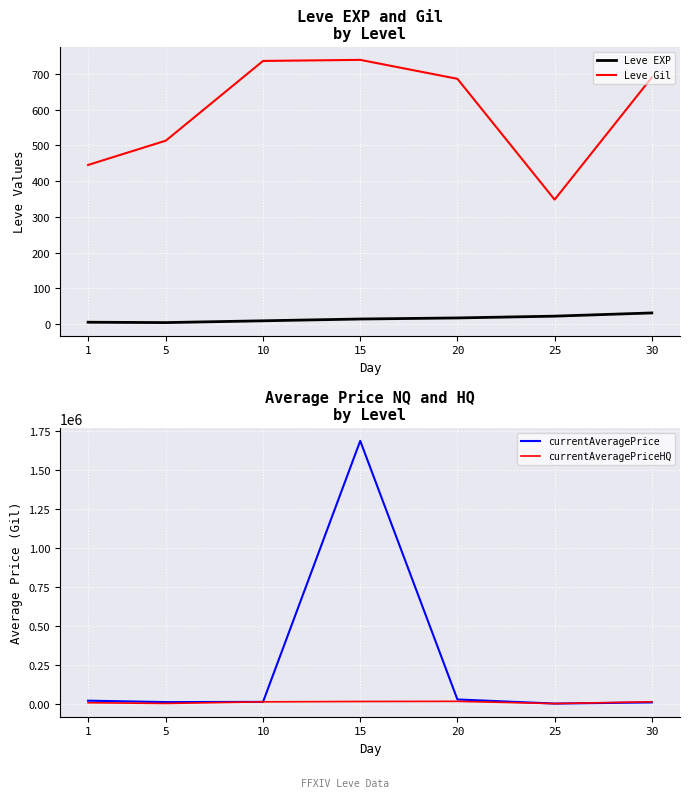

What is the maximum value for currentAveragePrice?

1686840